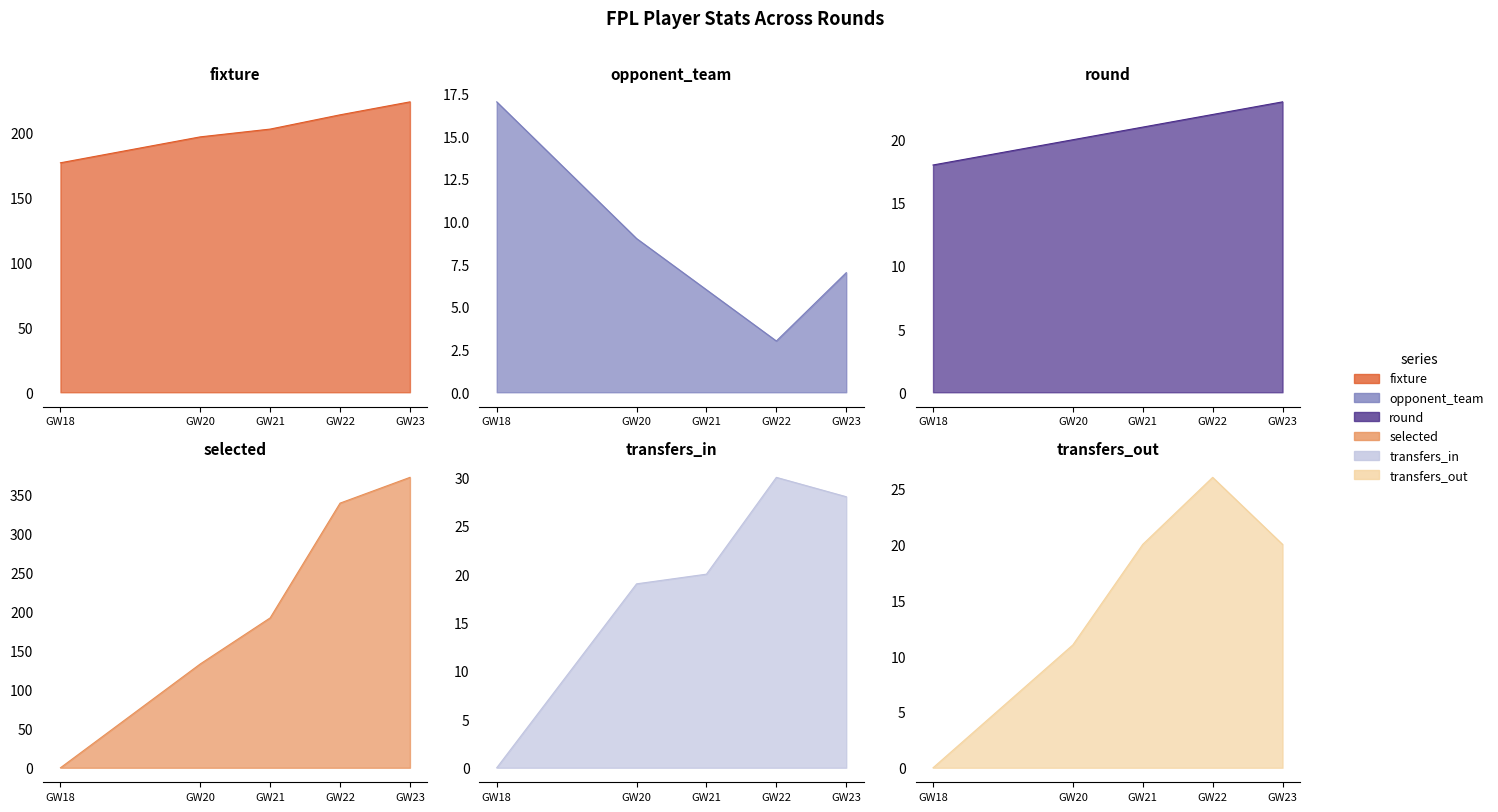

True or false: transfers_in and opponent_team intersect in this chart.

True